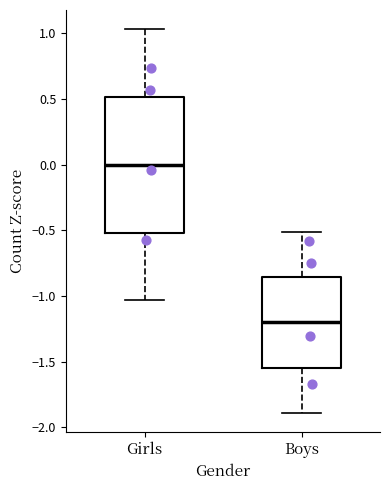

Which box's median line is the highest?

Girls